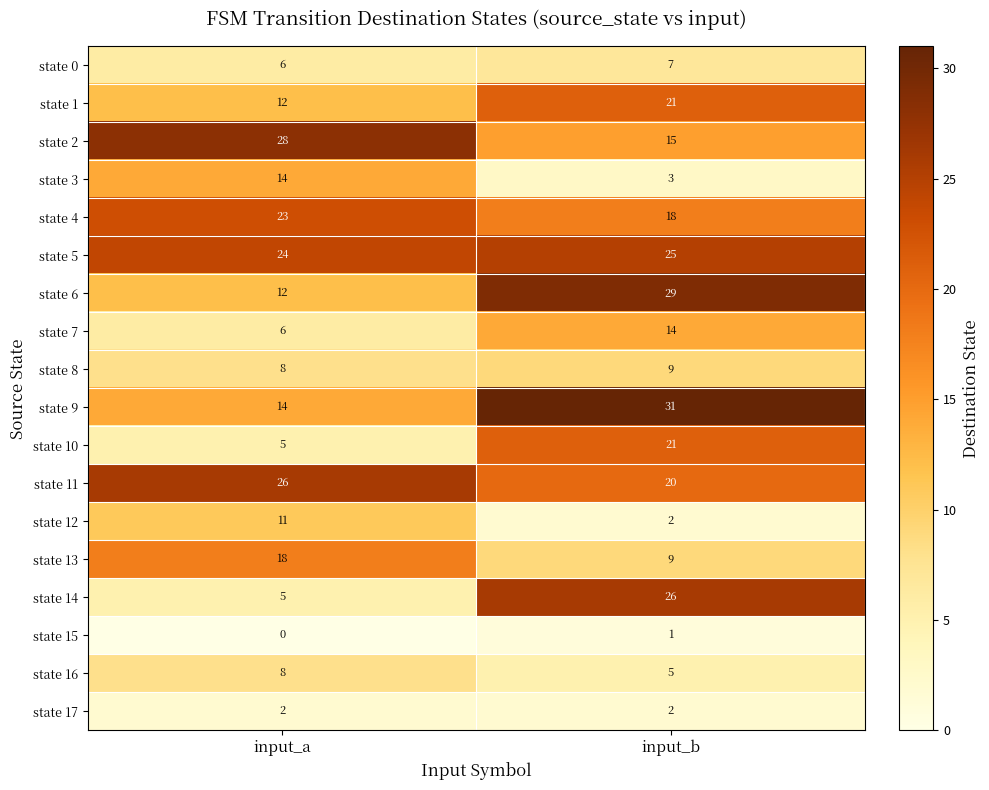

True or false: state 4 has a value of 23 at input_a.

True